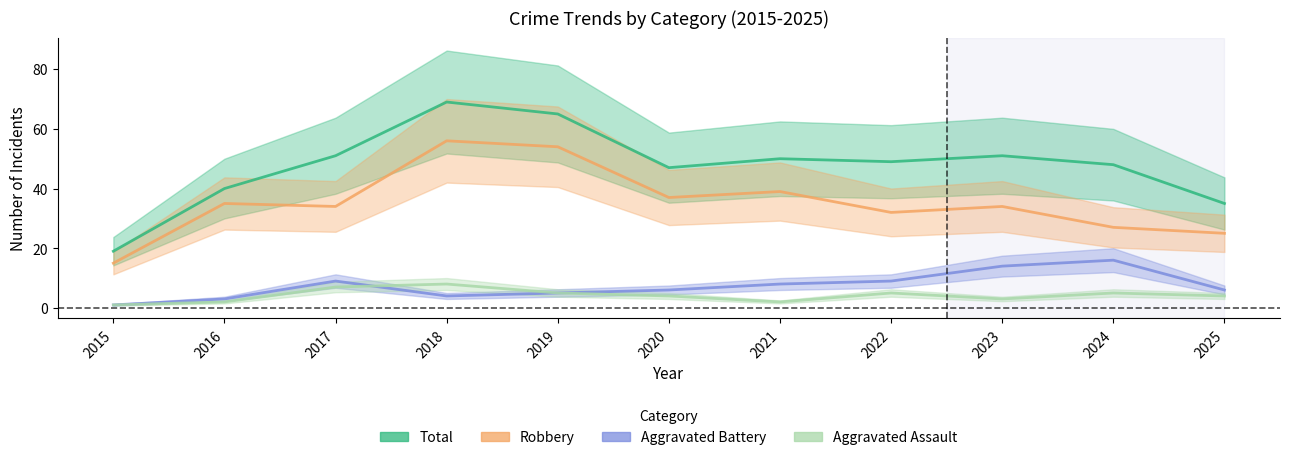

Between 2020 and 2025, which is larger?

2020